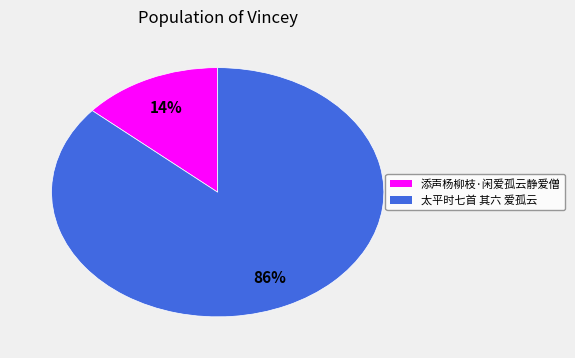

Is the sum of 添声杨柳枝·闲爱孤云静爱僧 and 太平时七首 其六 爱孤云 greater than half?

Yes